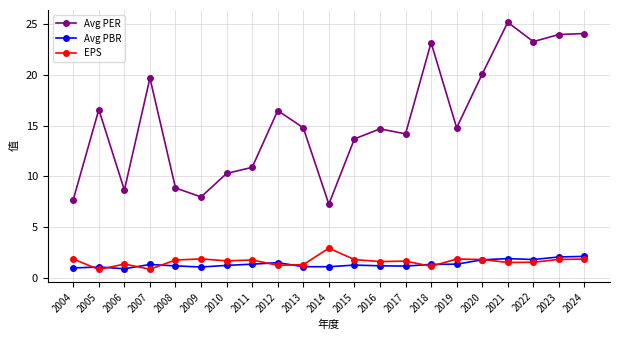

Which label corresponds to the largest value in the chart?

2021